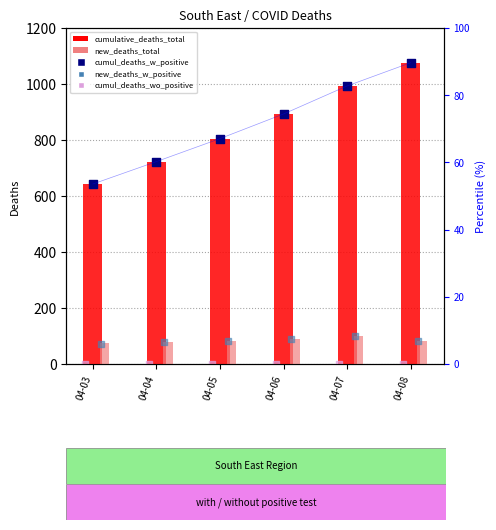

At how many categories does at least one series exceed 185?

6